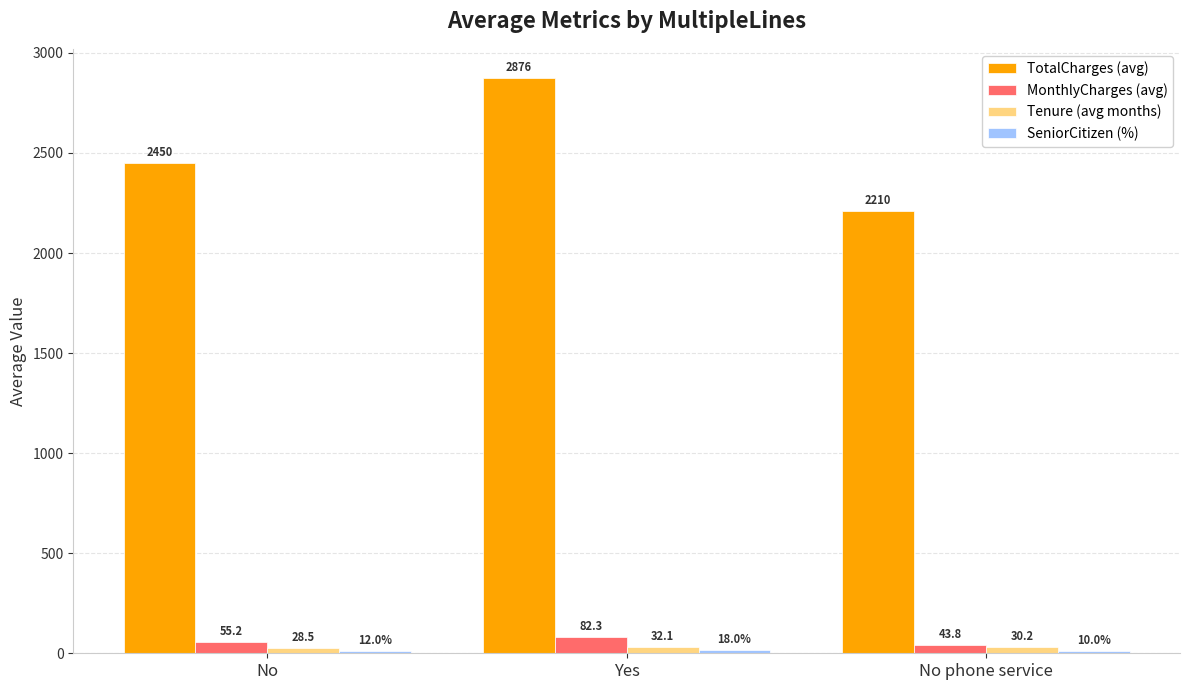

What is the approximate value of Tenure (avg months) at No phone service?

30.2